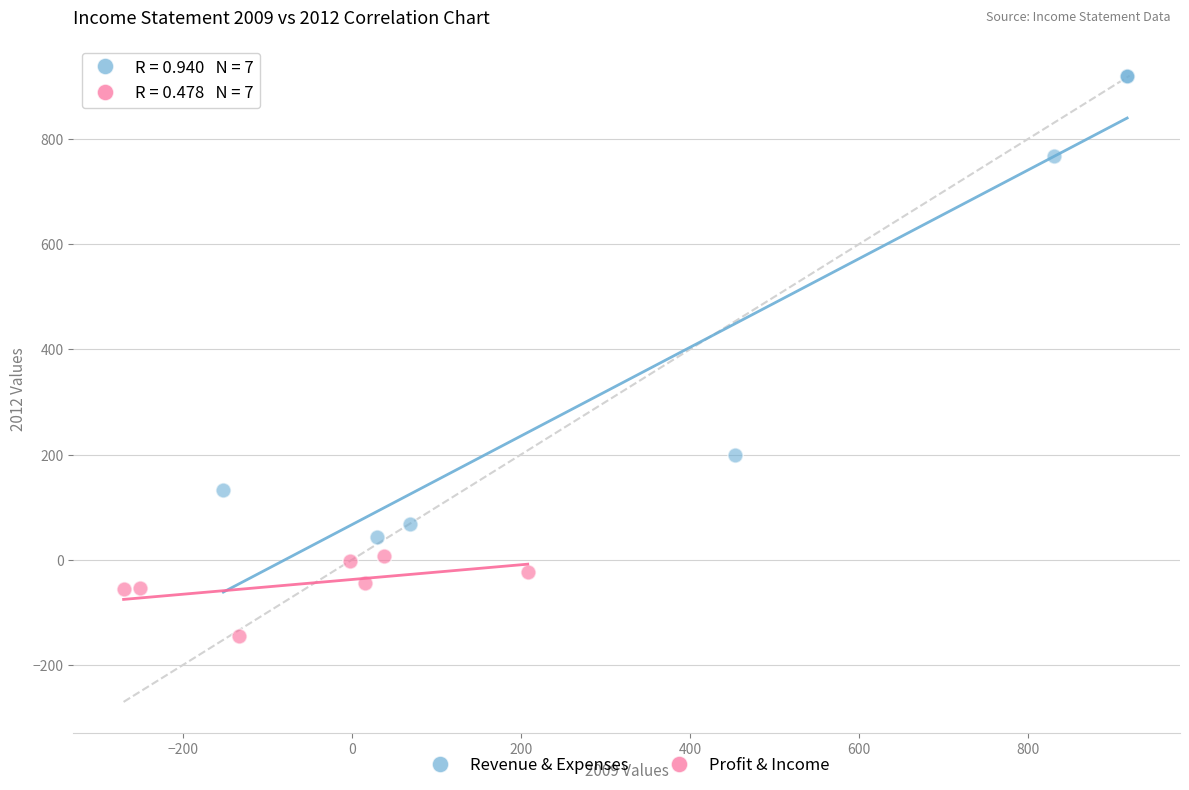

Which series has the largest Y range (max minus min)?

Revenue & Expenses